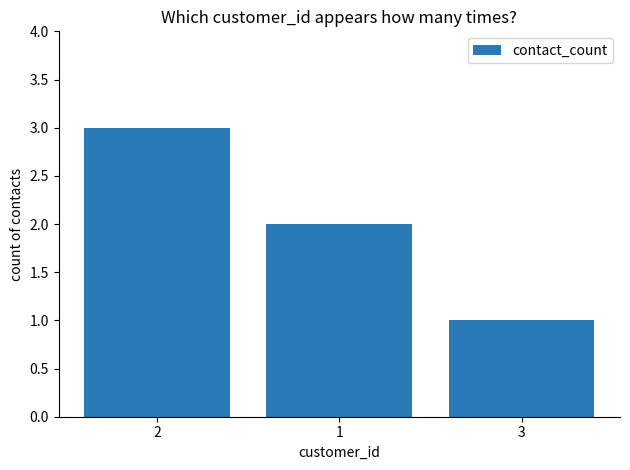

What is the label of the 1st bar from the left?

2